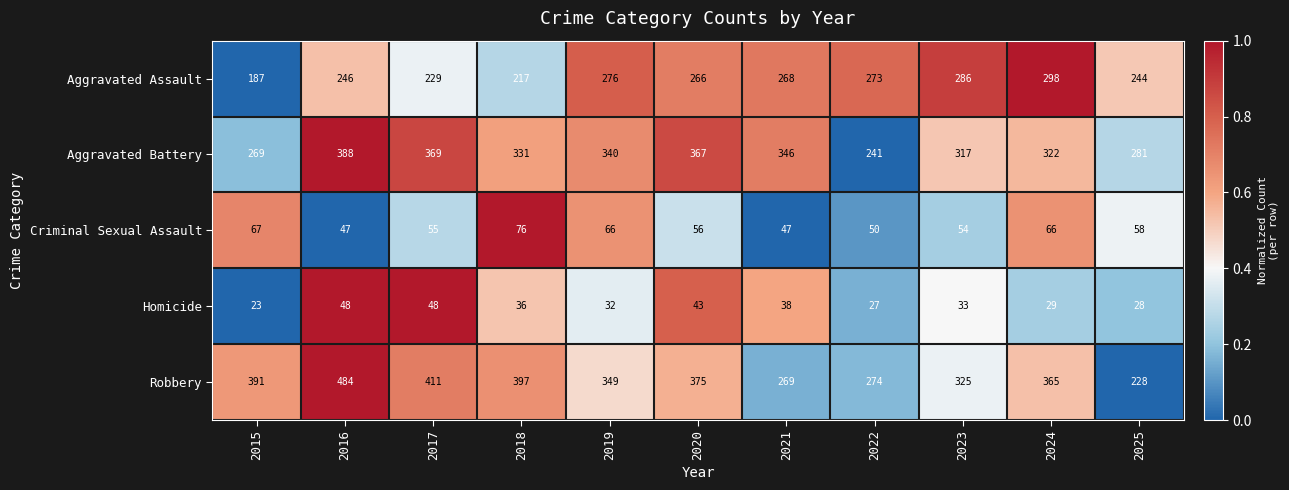

The Aggravated Battery series shows 205 at 2016. True or false?

False